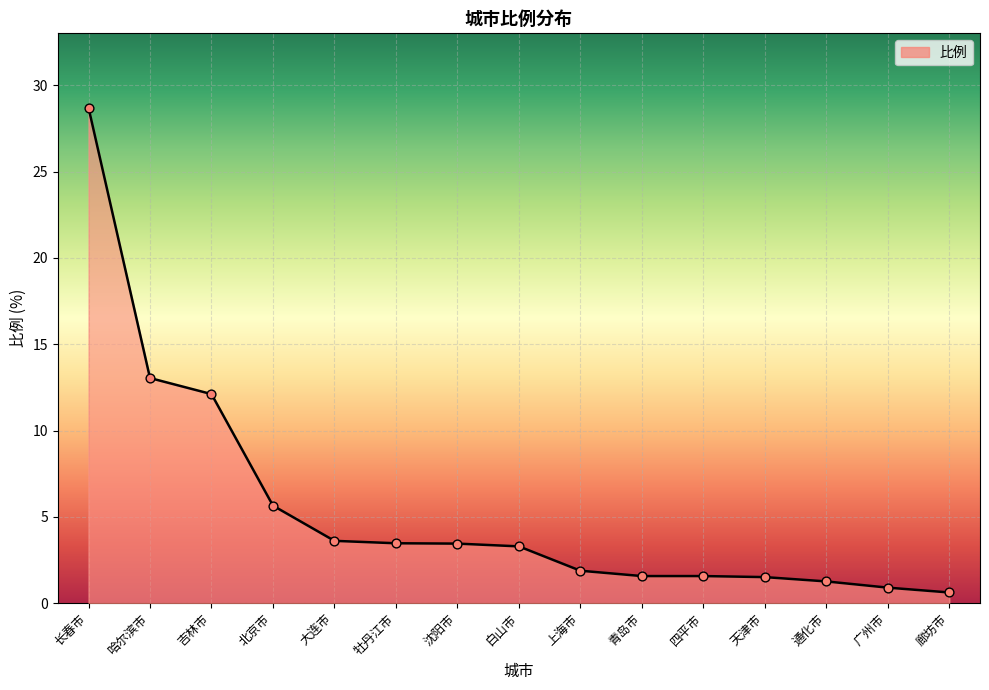

What is the ratio of the value at 沈阳市 to the value at 天津市?

2.3